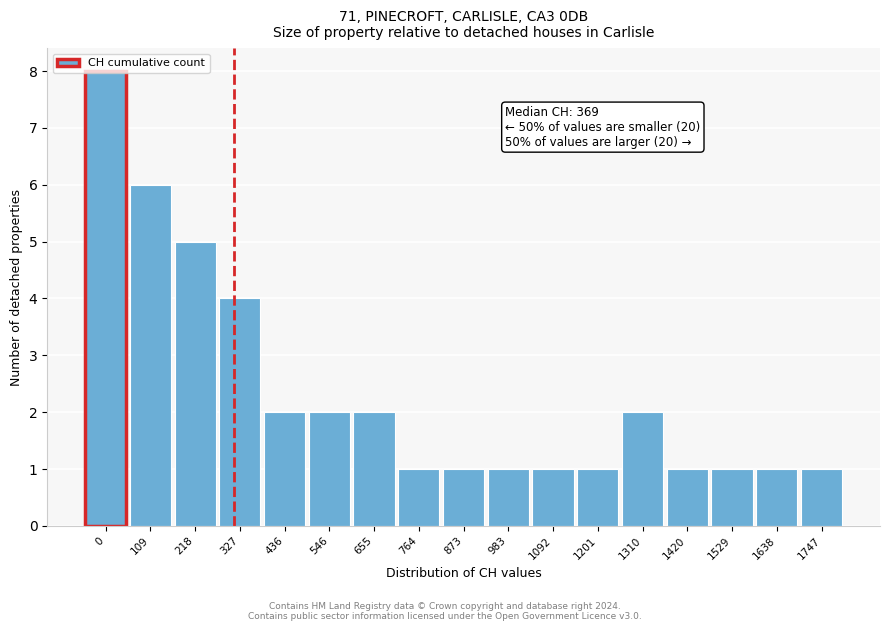

Between 546 and 1092, which is larger?

546